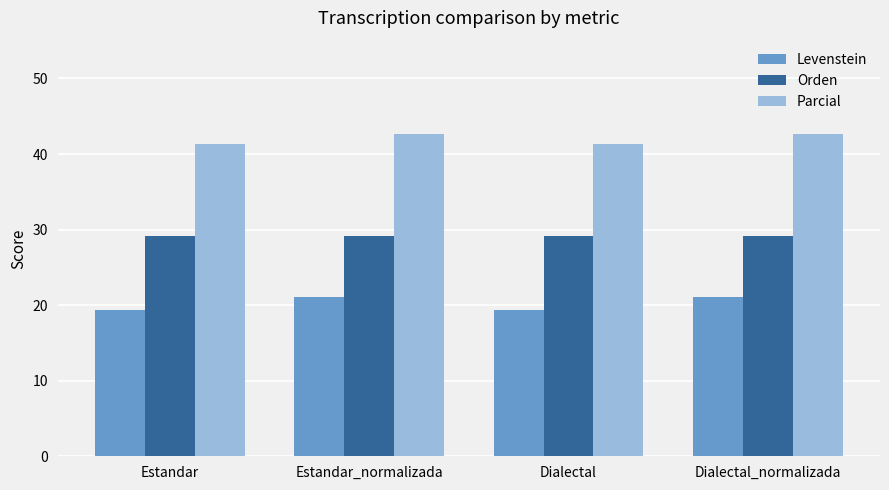

What are all the series names shown in the legend?

Levenstein, Orden, Parcial